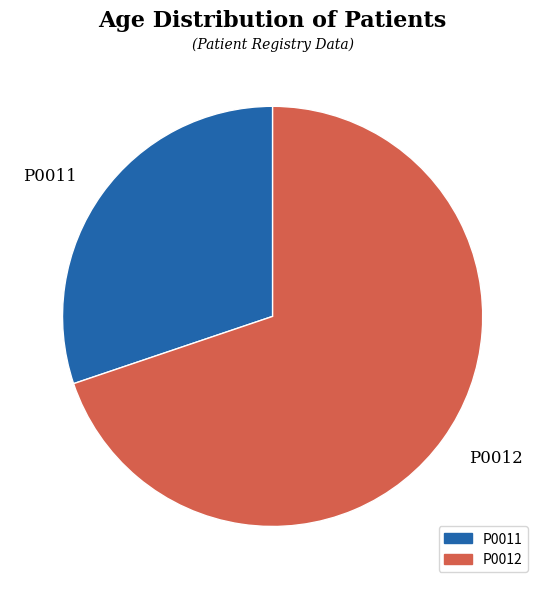

To the nearest percent, what is the combined percentage of P0011 and P0012?

100%